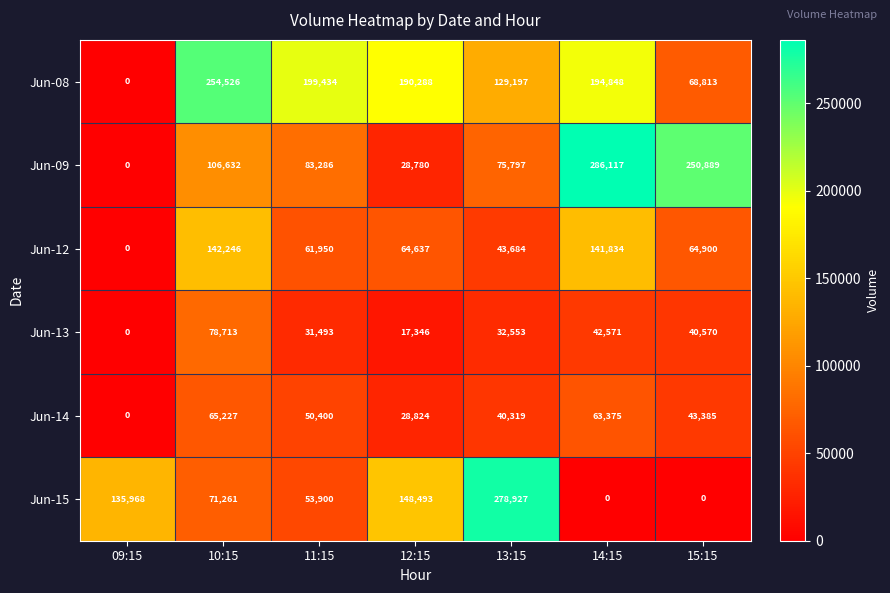

At how many categories does at least one series exceed 91431?

7